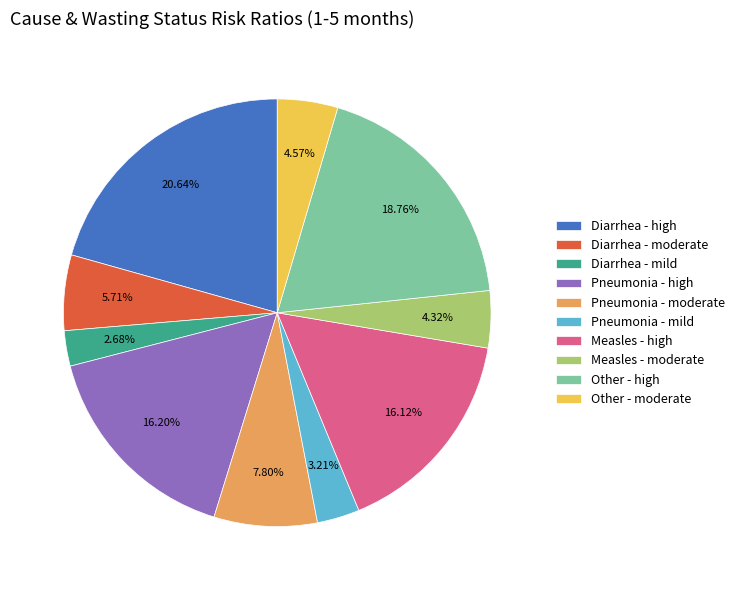

Approximately how many times larger is the value at Measles - high compared to Pneumonia - moderate?

2.1